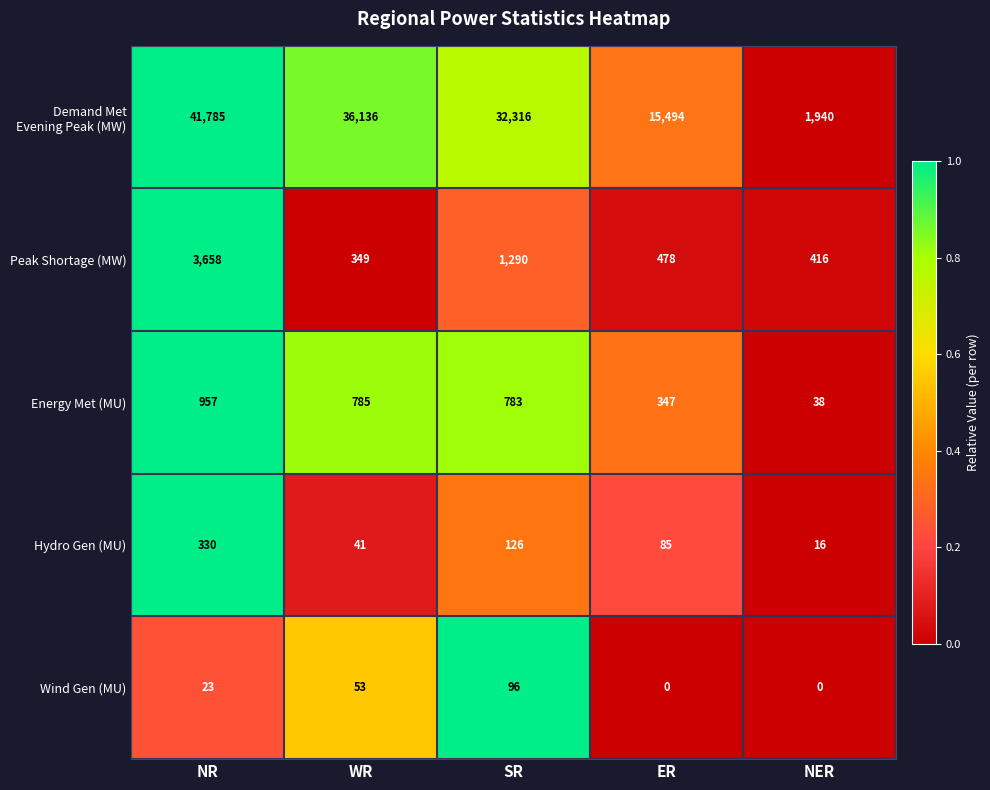

What is the total value across all series at WR?

37364